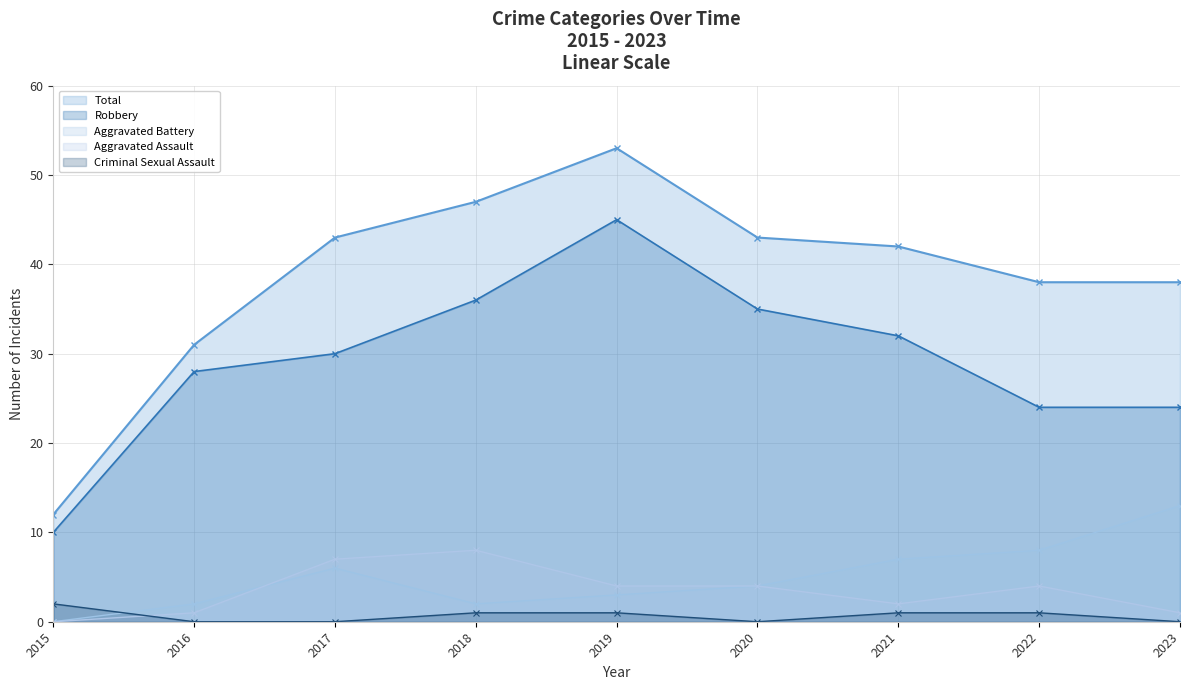

Between 2020 and 2023, which series saw the biggest shift?

Robbery